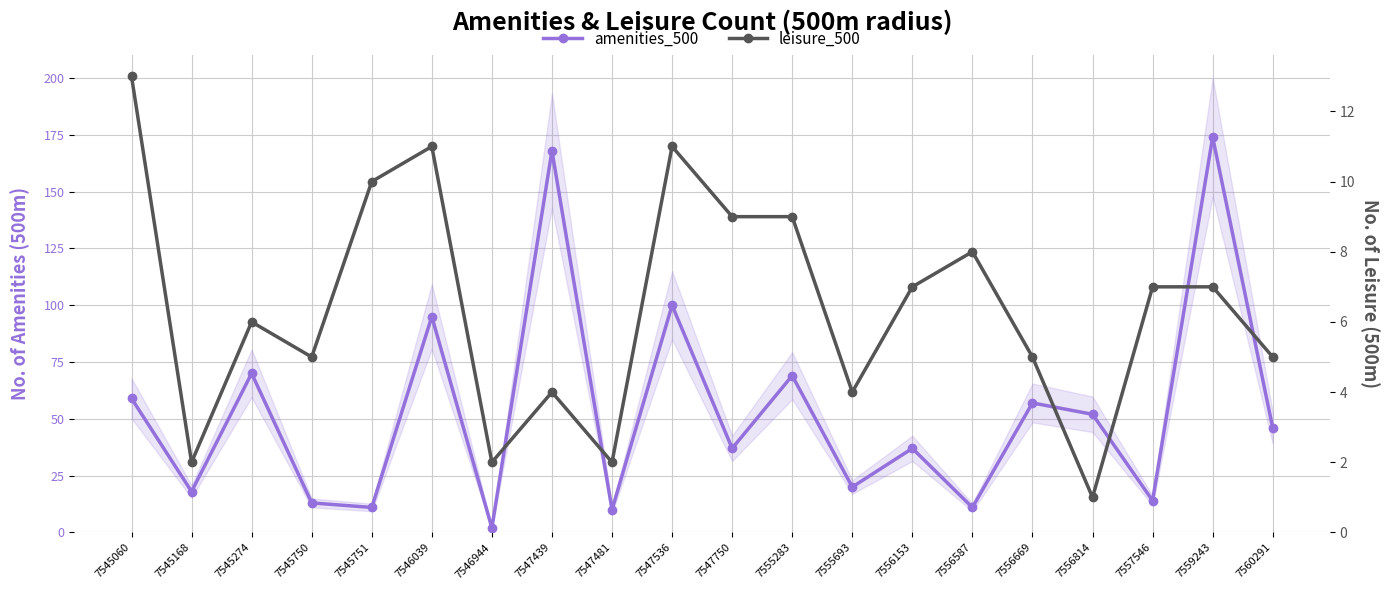

How many series are shown in this chart?

2